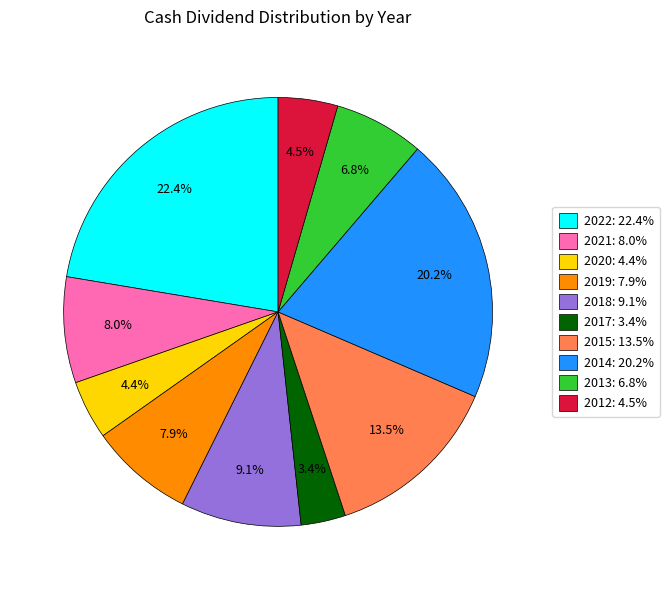

Is there a majority slice in this chart?

No